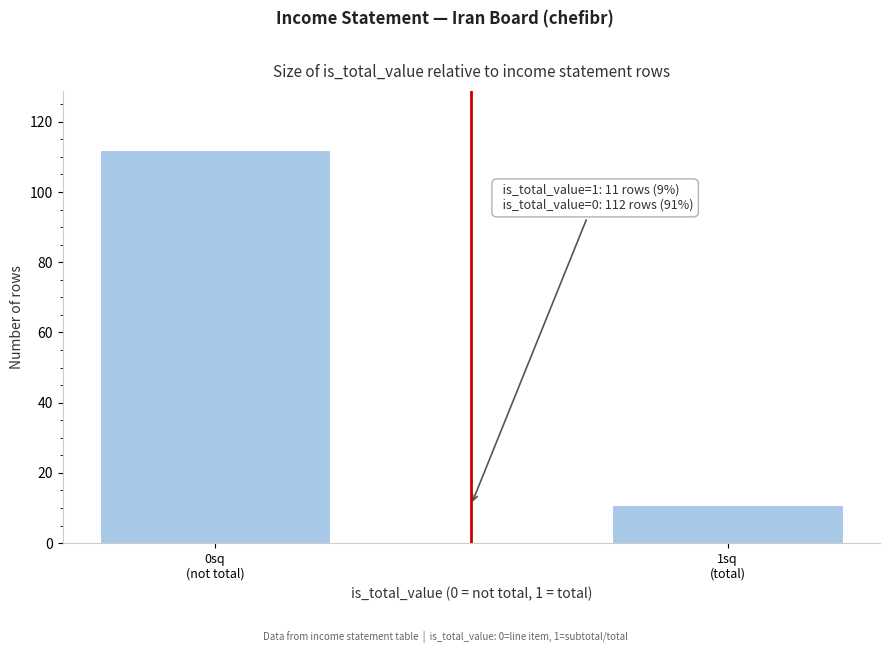

Reading right to left, extract all data points from this chart.

11	112